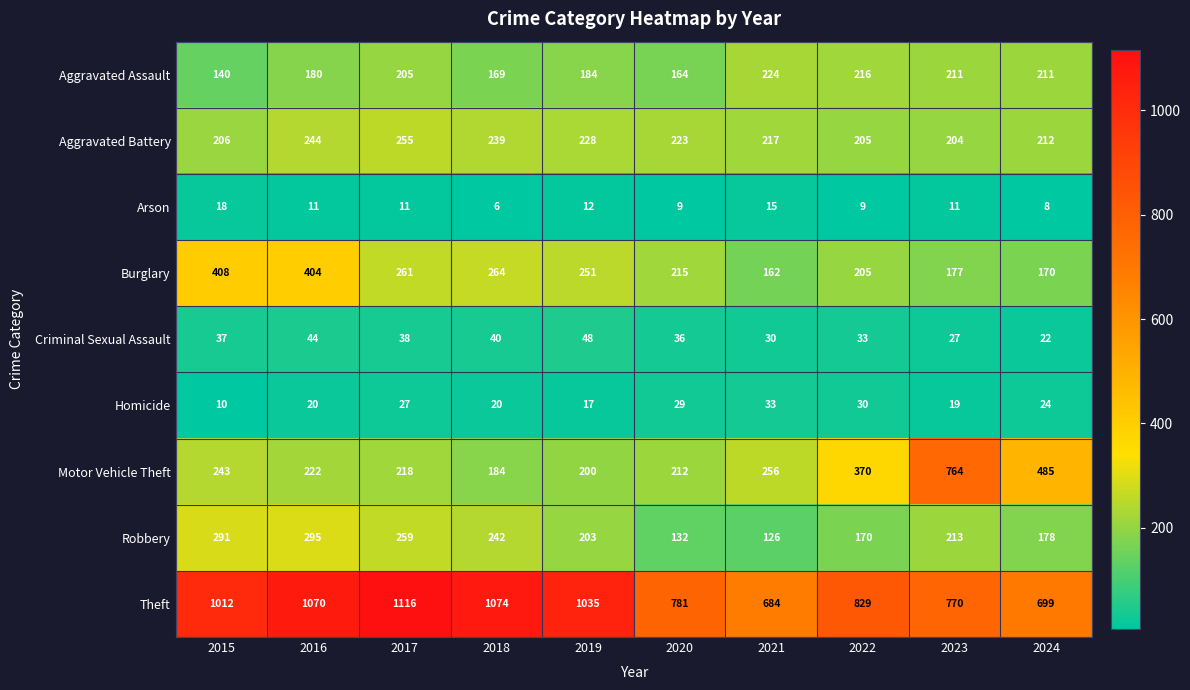

The value of Aggravated Assault at 2021 is 86. True or false?

False